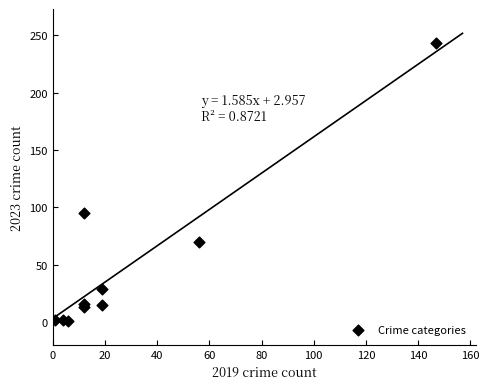

What is the average Y value?

49